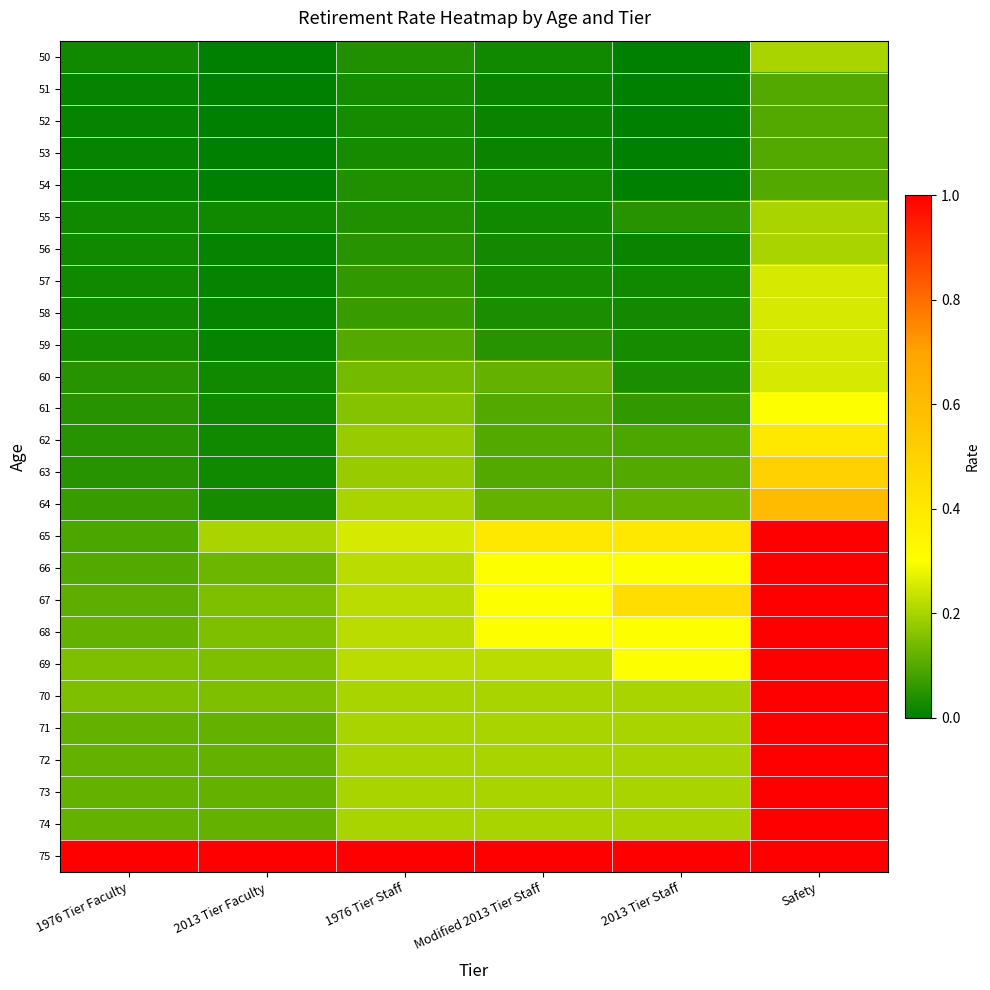

What is the total value across all series at Modified 2013 Tier Staff?

4.3